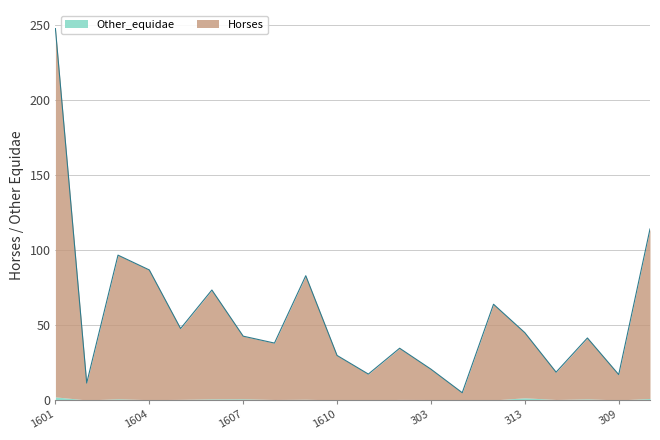

What is the greatest value displayed?

247.4